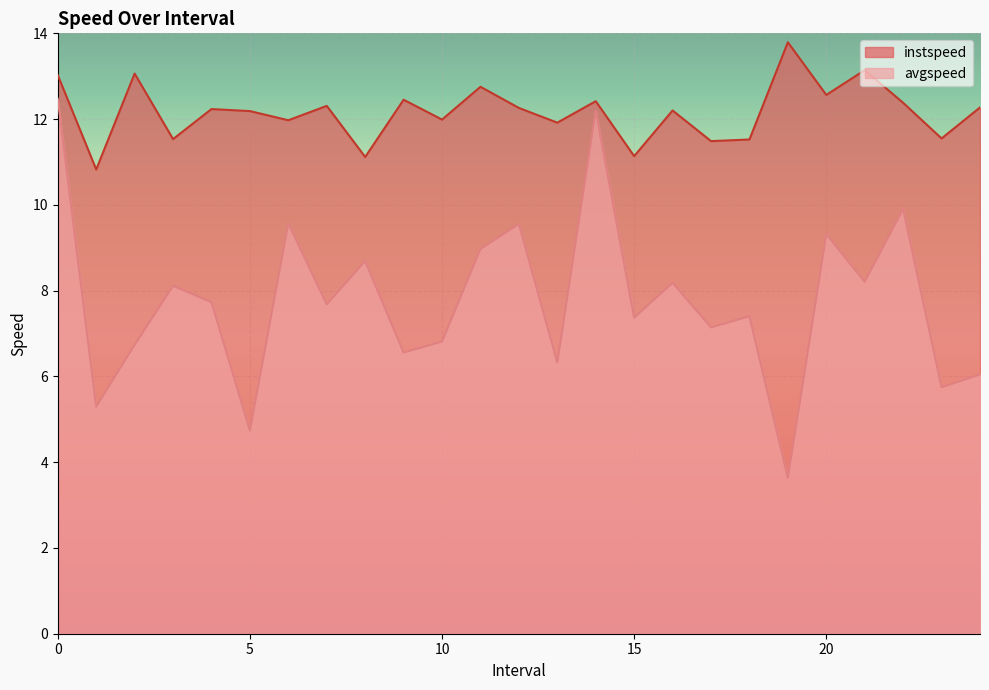

Between 16 and 23, which series saw the biggest shift?

avgspeed